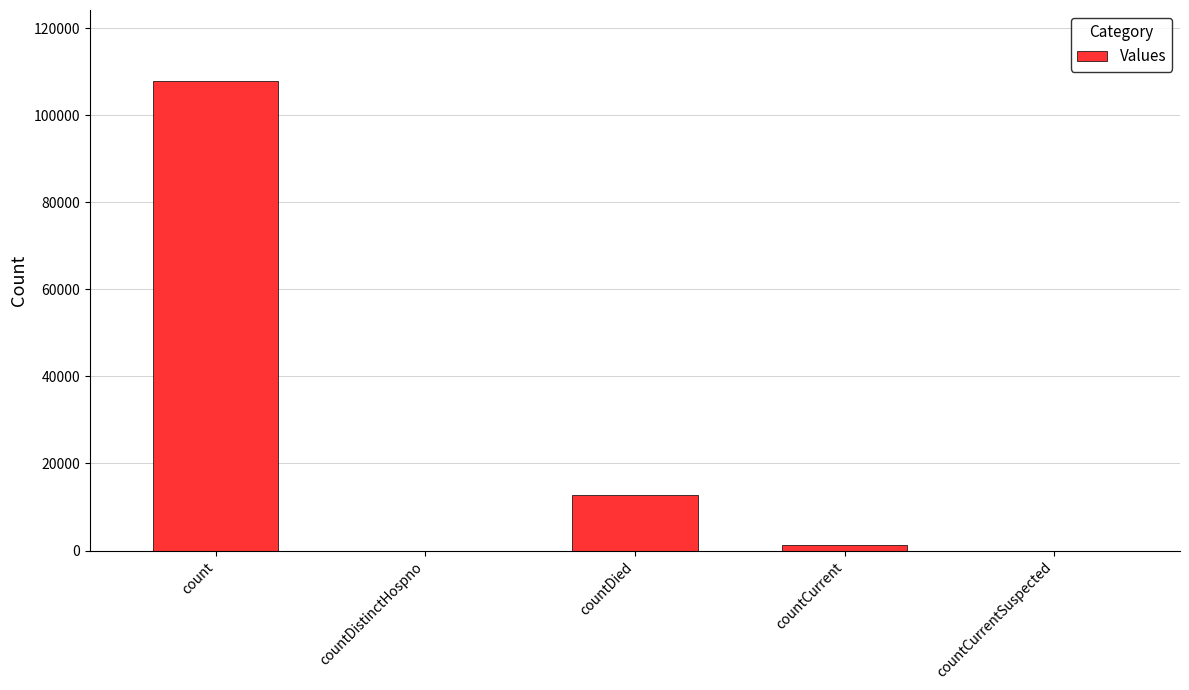

Are the bars grouped side by side (vs. stacked)?

No